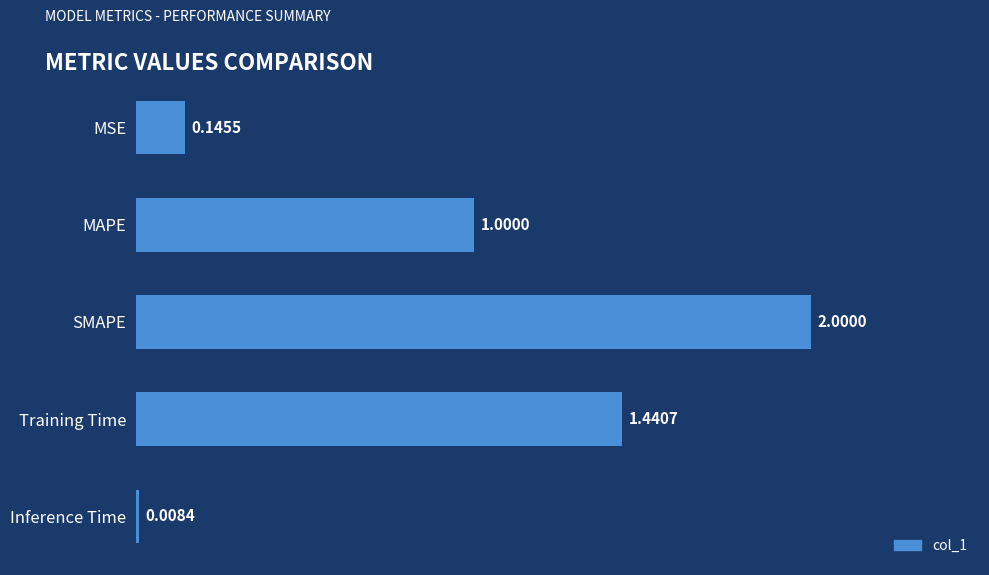

What is the difference between the values at SMAPE and MAPE?

1.0